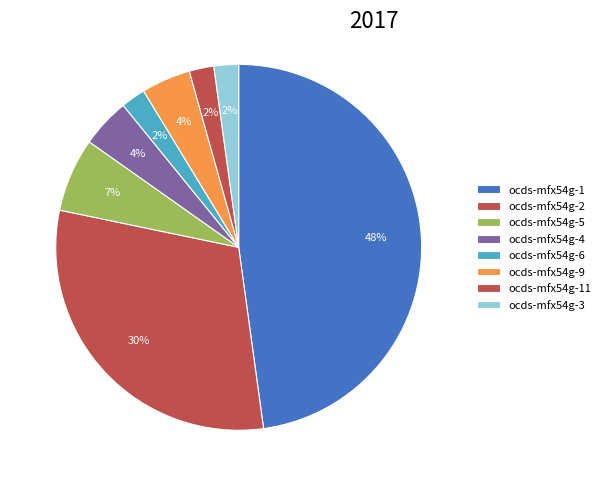

Count the number of slices in the pie.

8